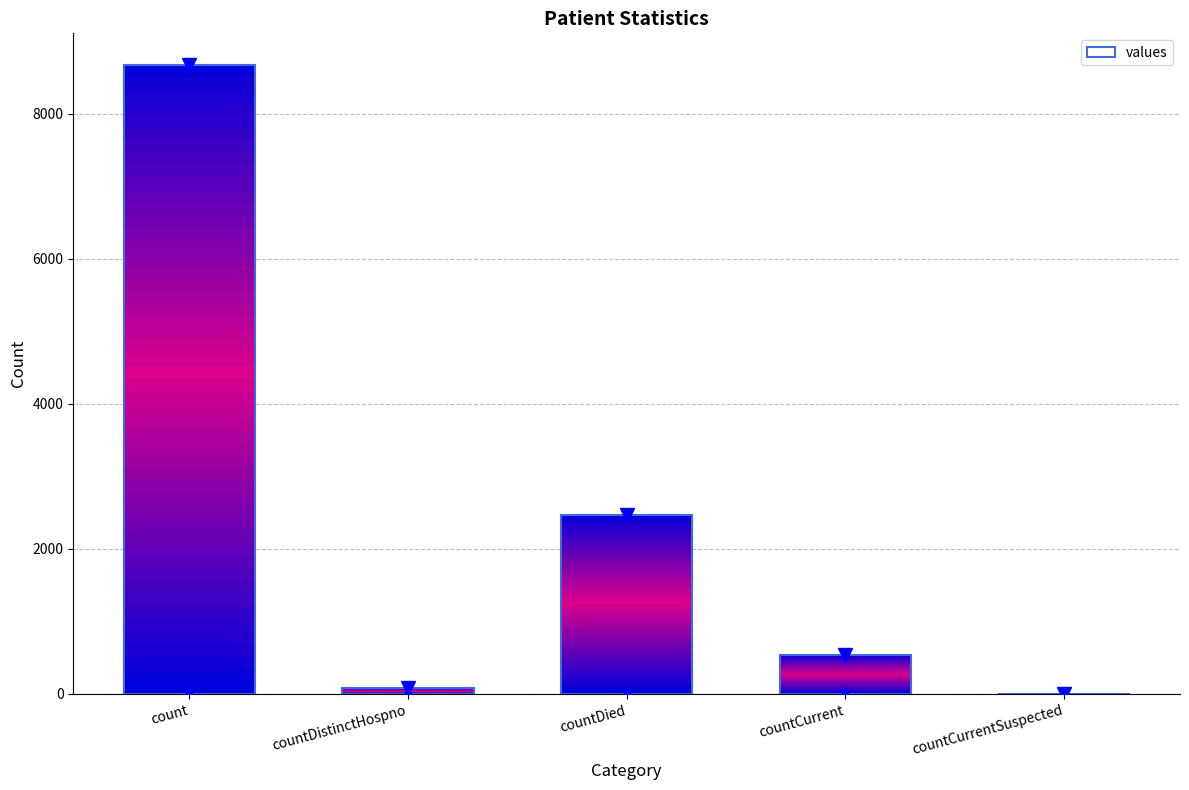

What value does the data have at countCurrent?

539